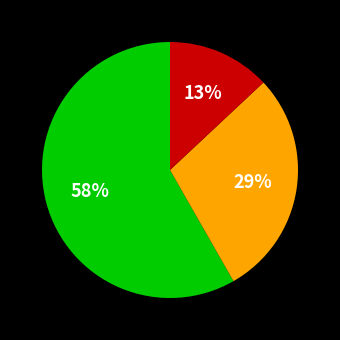

Is there a majority slice in this chart?

Yes